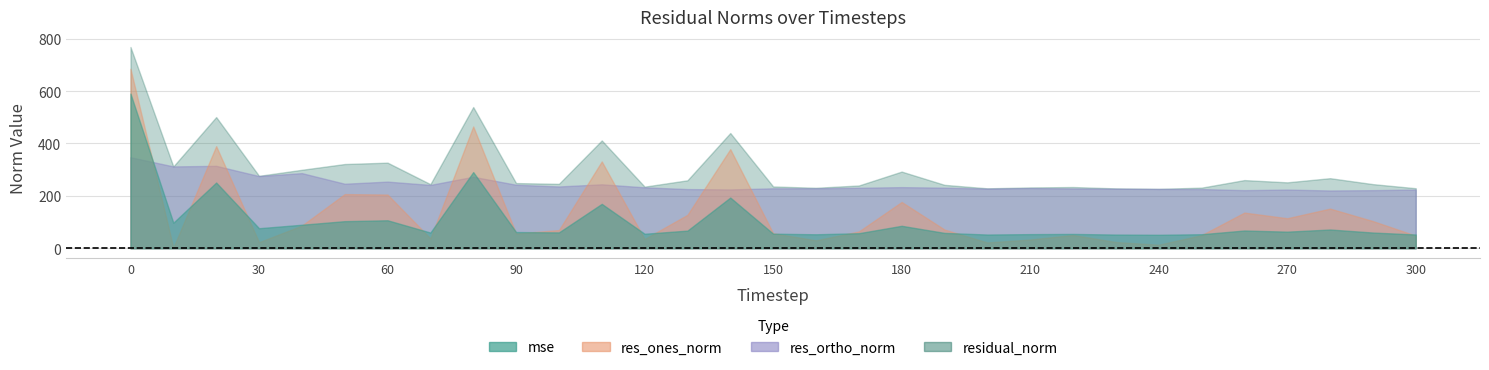

Where is the first local maximum for res_ones_norm?

20